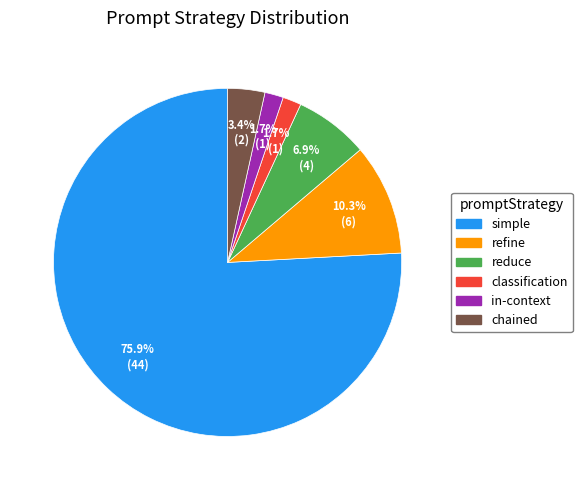

Is it true that refine is 10% of the pie?

True